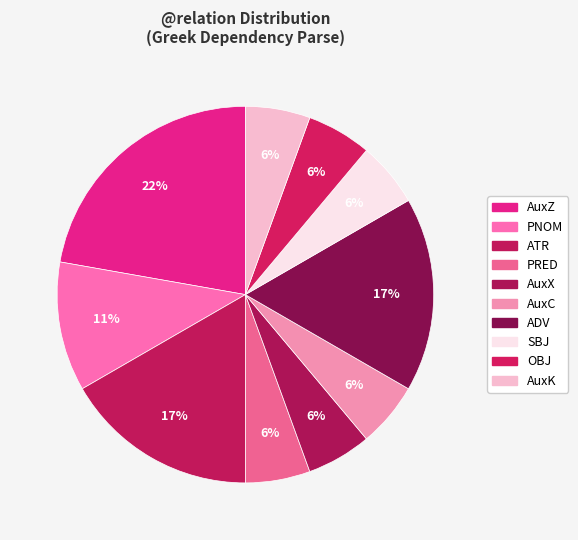

How many slices are in this pie chart?

10